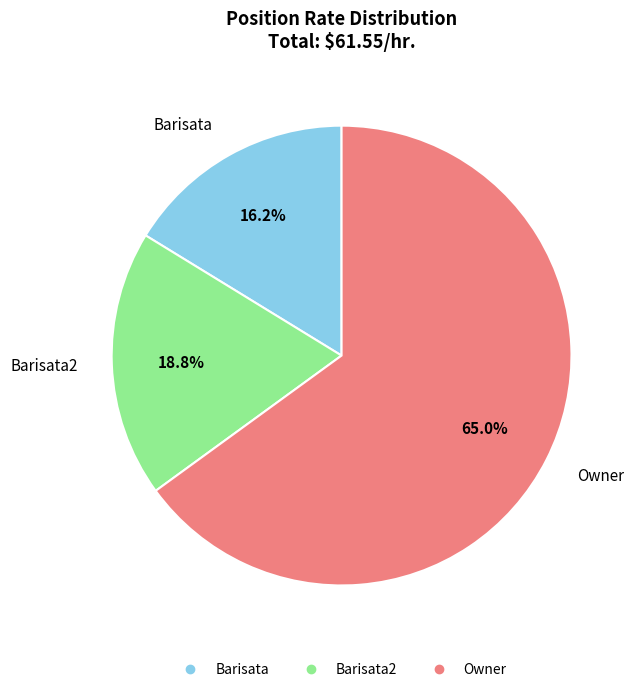

Is there any slice that represents more than half of the pie?

Yes